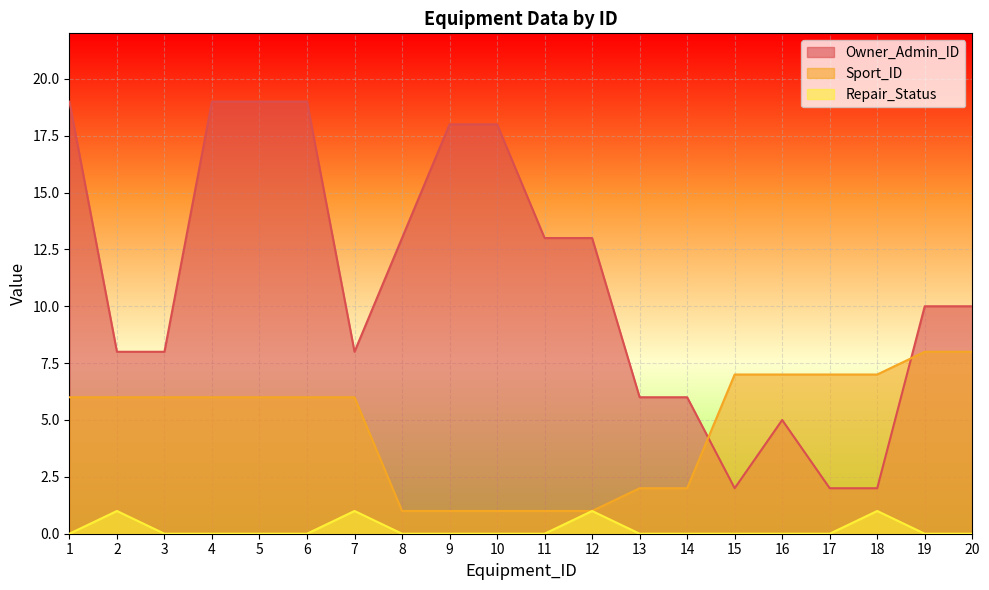

Which series has the widest spread of values?

Owner_Admin_ID